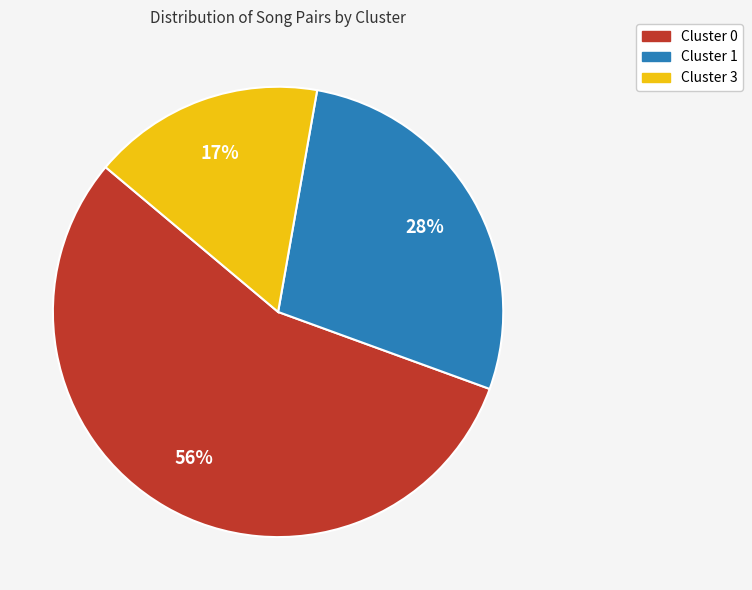

The Cluster 3 slice represents 17% of the pie. True or false?

True